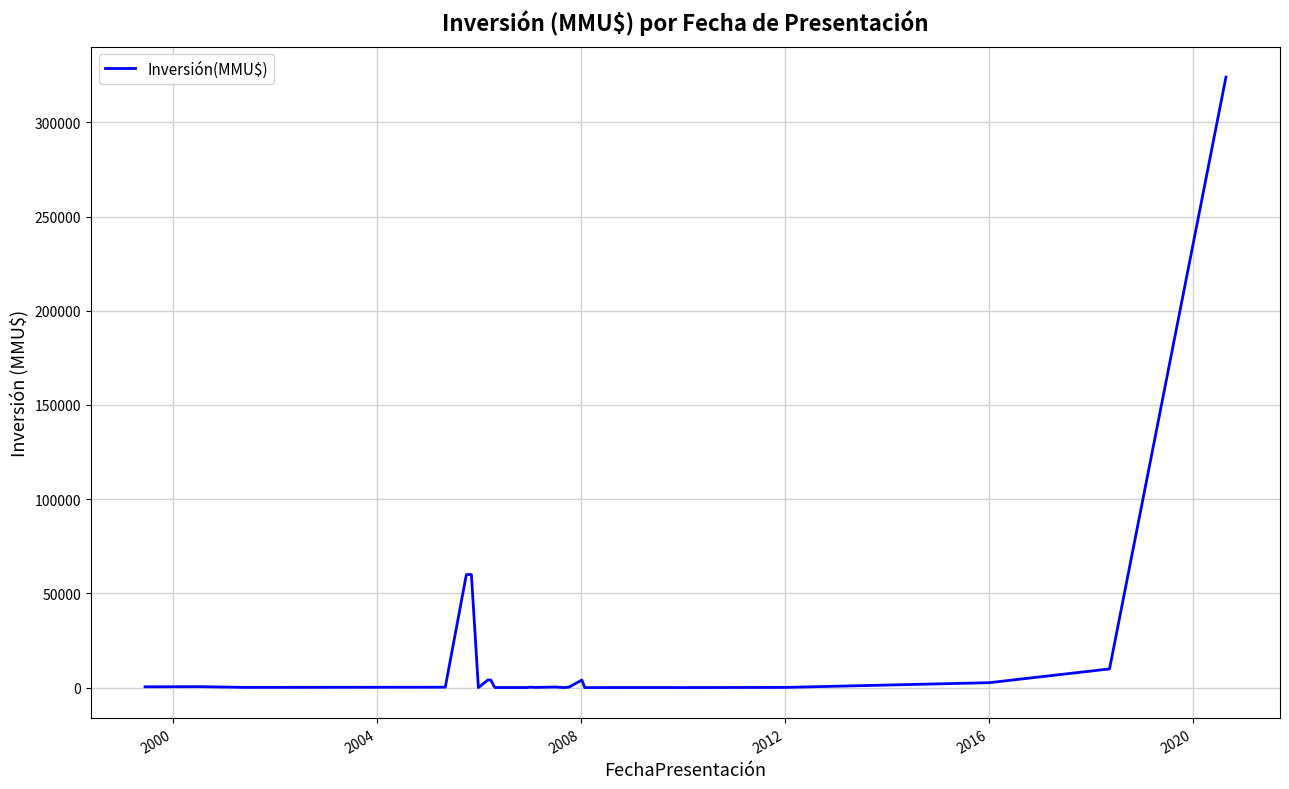

What is the maximum value shown in the chart?

324020